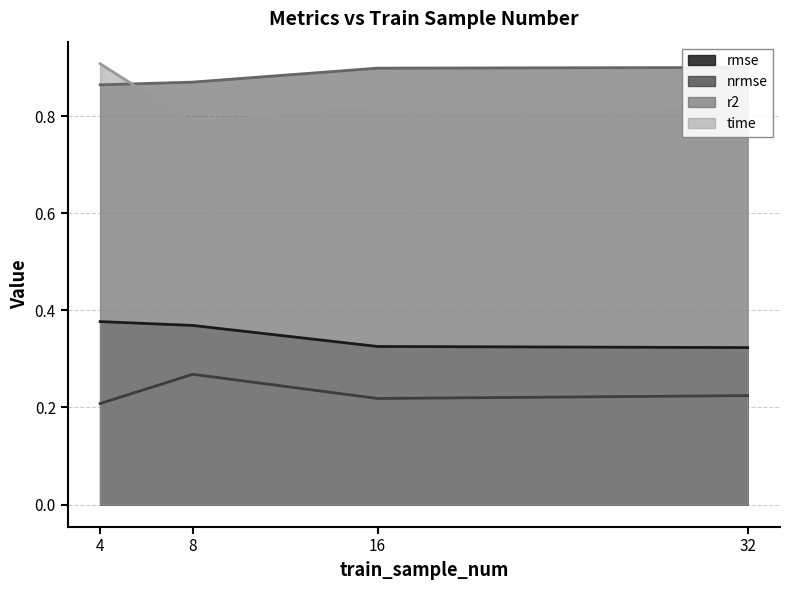

What is the difference between the maximum and second lowest values in the time series?

0.1